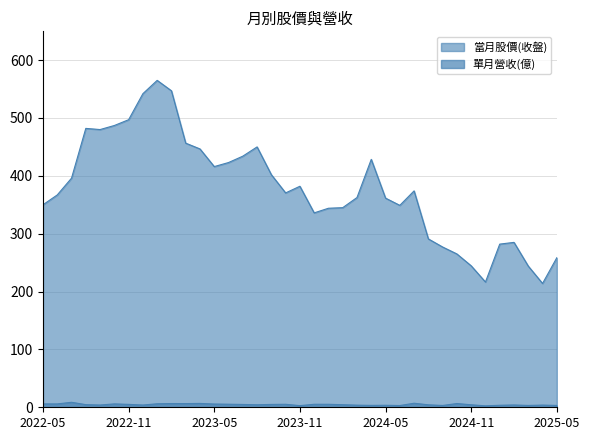

Rank the series by their average value, from lowest to highest.

單月營收(億), 當月股價(收盤)